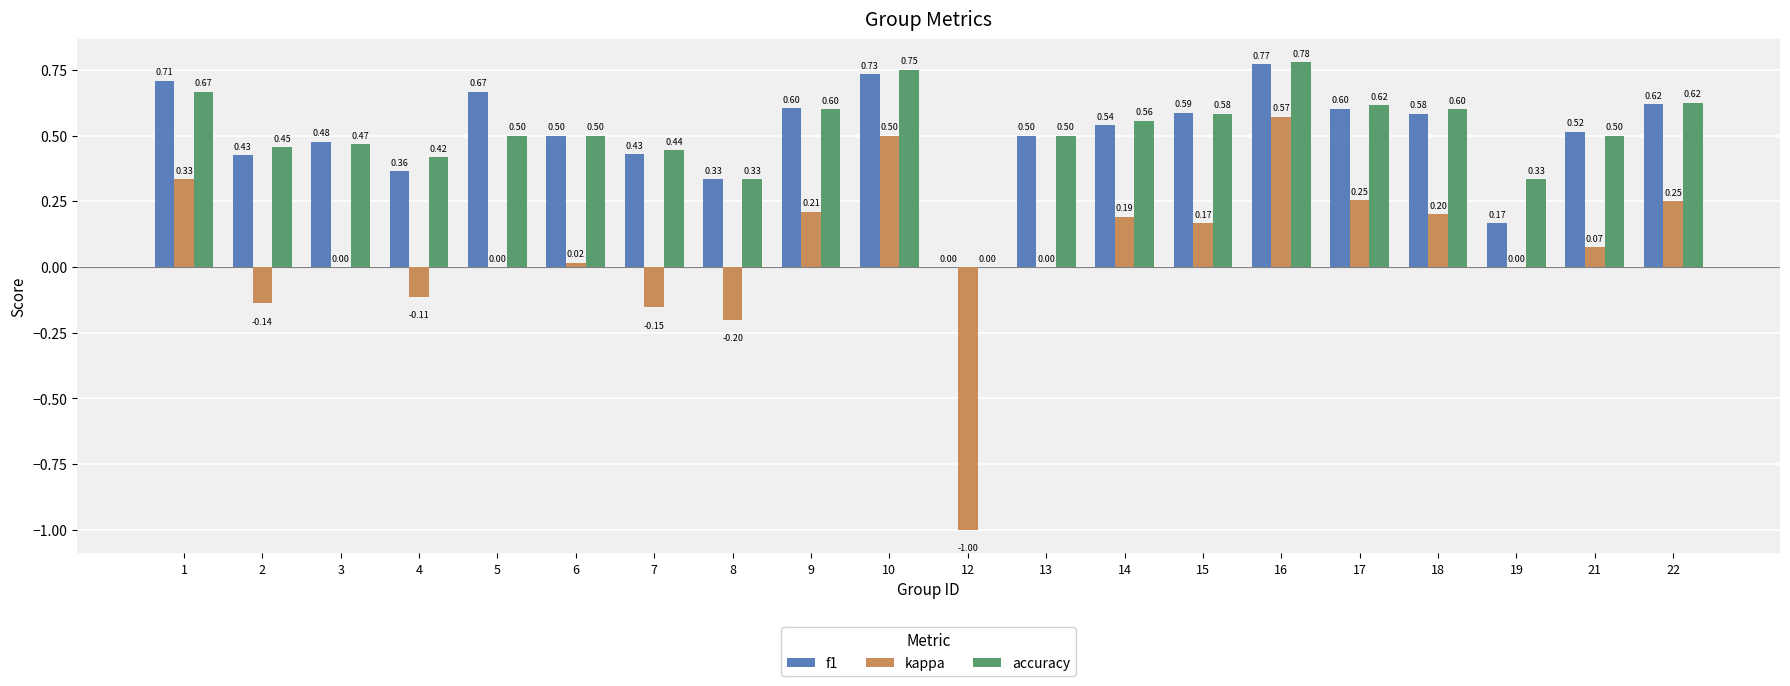

At which category is the sum across all series the highest?

16